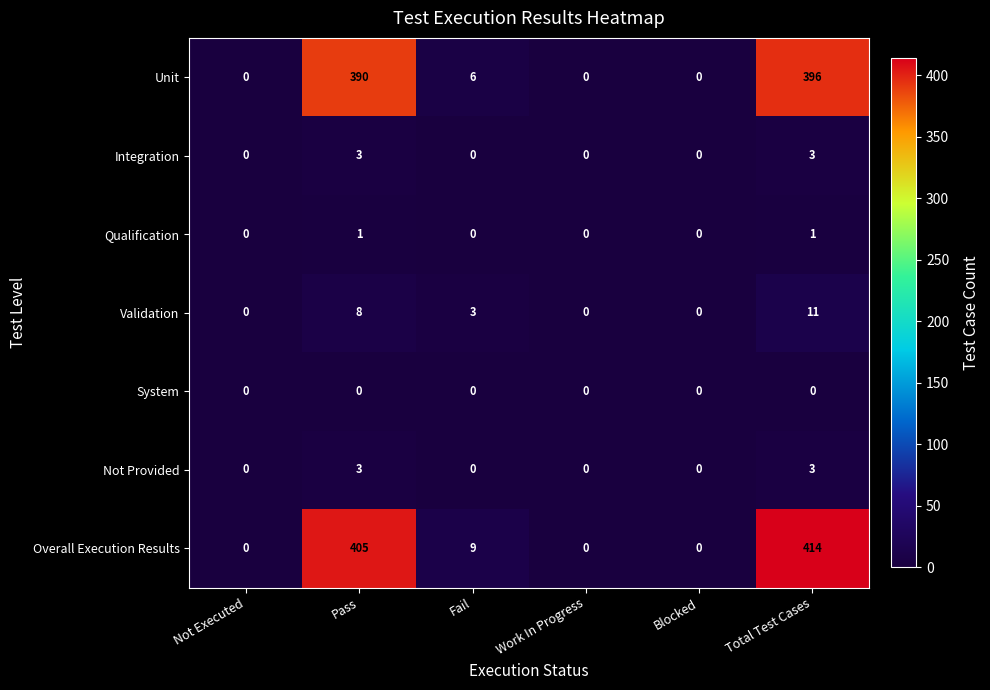

How many categories are shown in the chart?

6